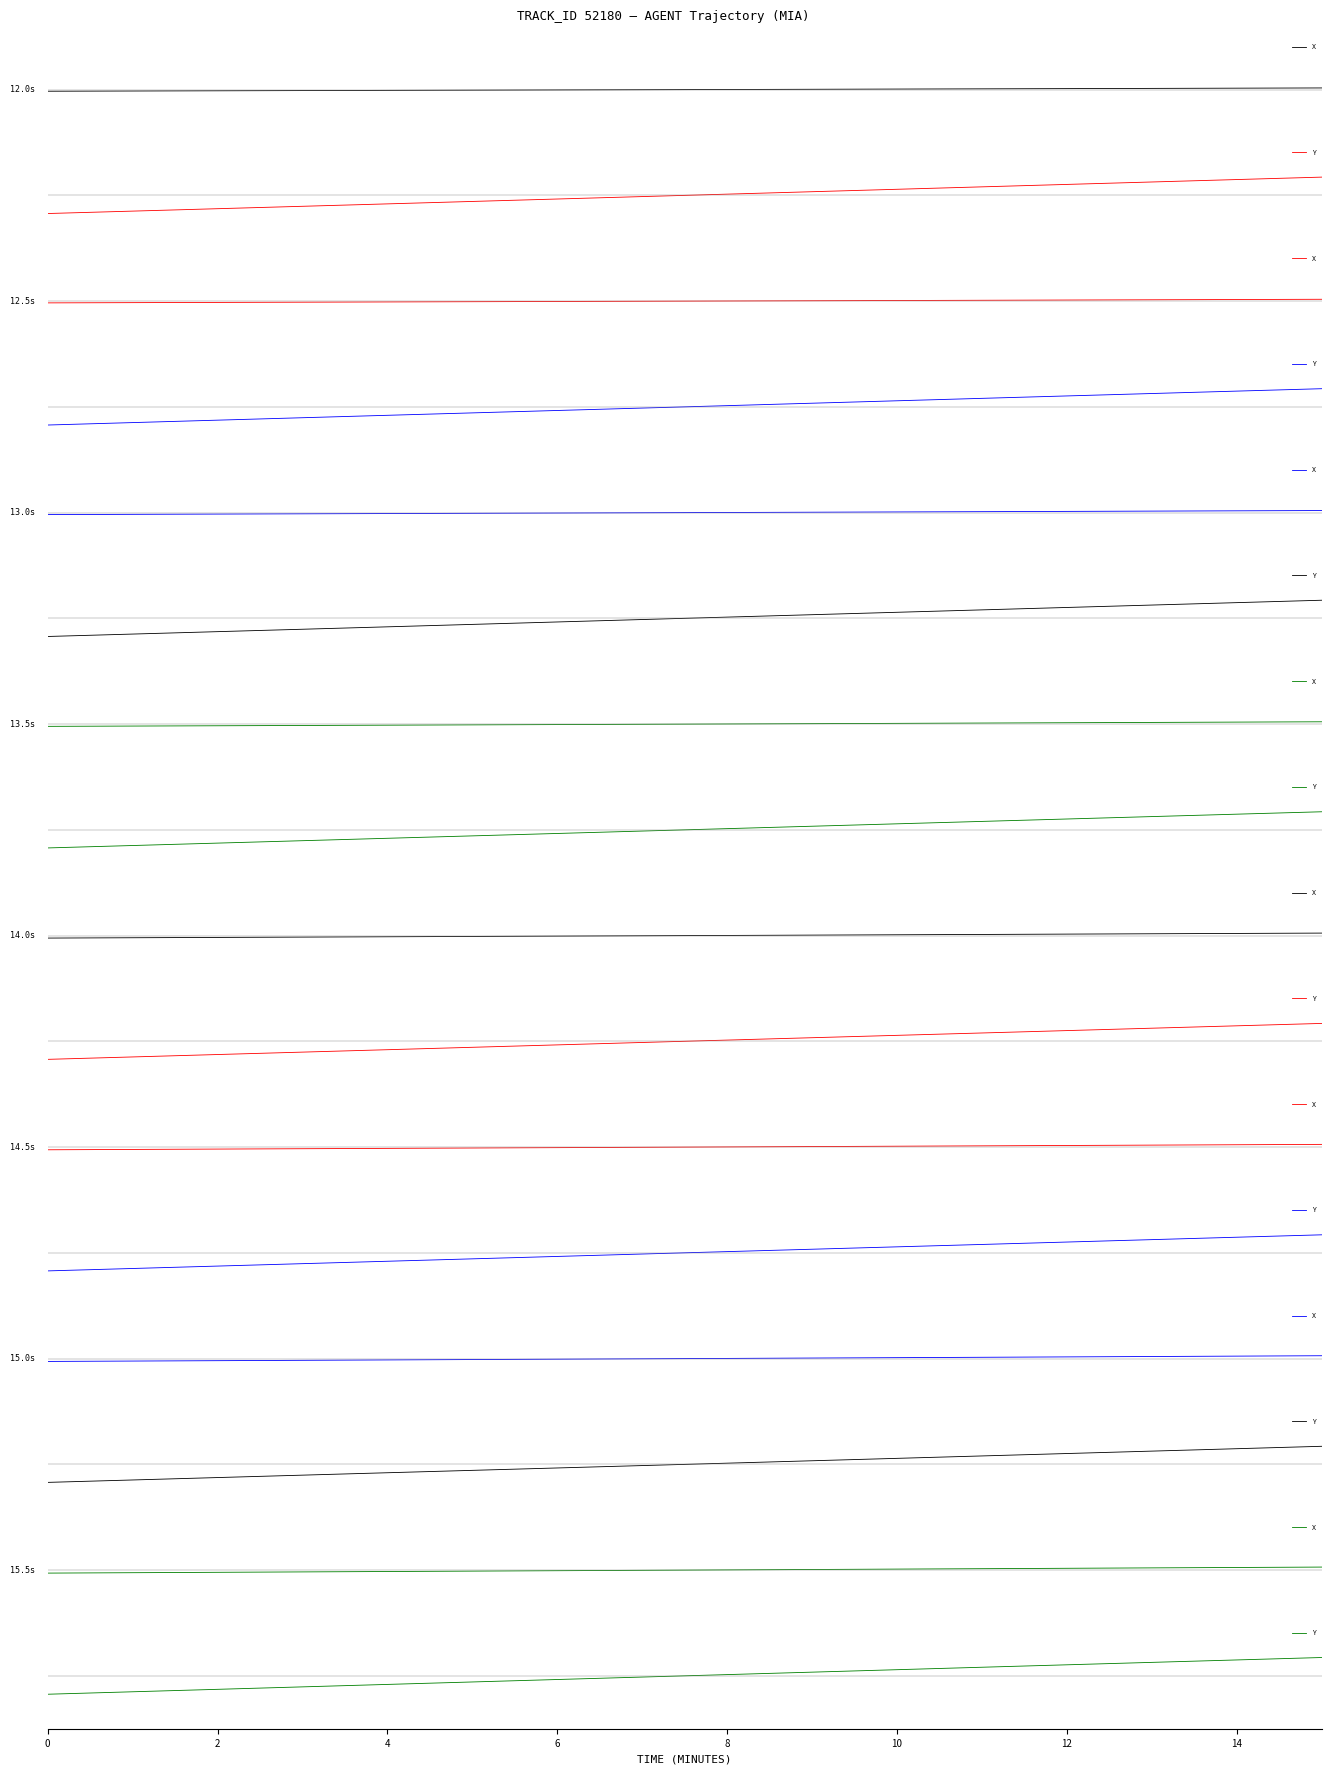

After their last crossing, which series has the higher values: X or Y?

Y